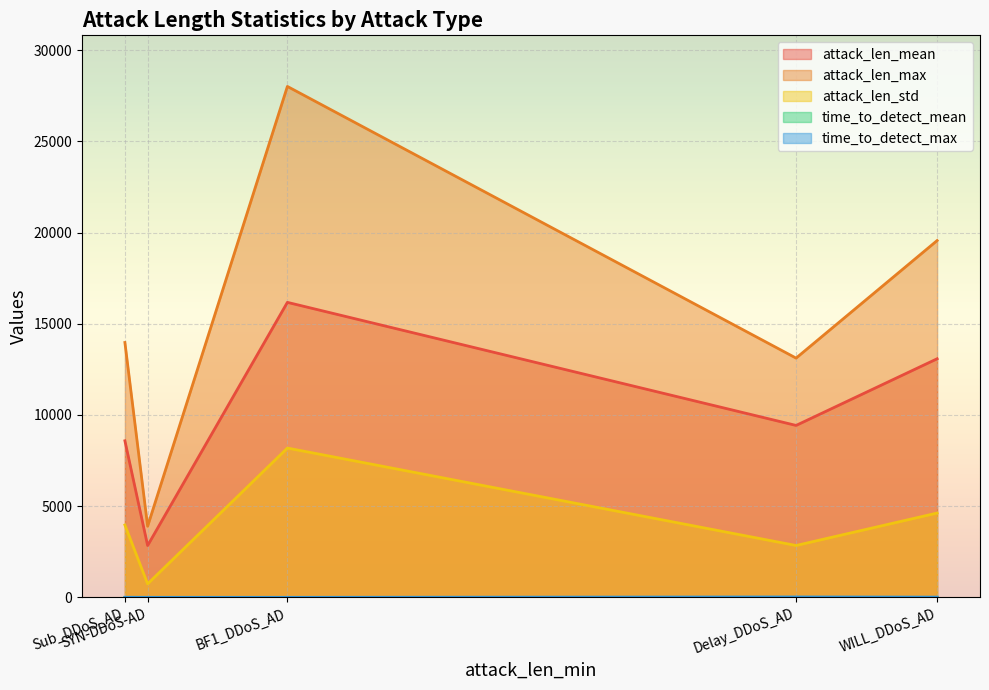

Rank the series by their maximum value, from lowest to highest.

time_to_detect_mean, time_to_detect_max, attack_len_std, attack_len_mean, attack_len_max